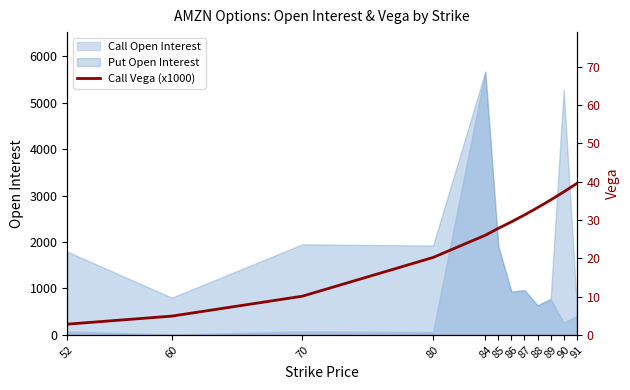

Reading left to right, transcribe all the data shown in this chart.

2.8	4.9	10.1	20.2	26.0	27.8	29.5	31.3	33.2	35.2	37.3	39.5